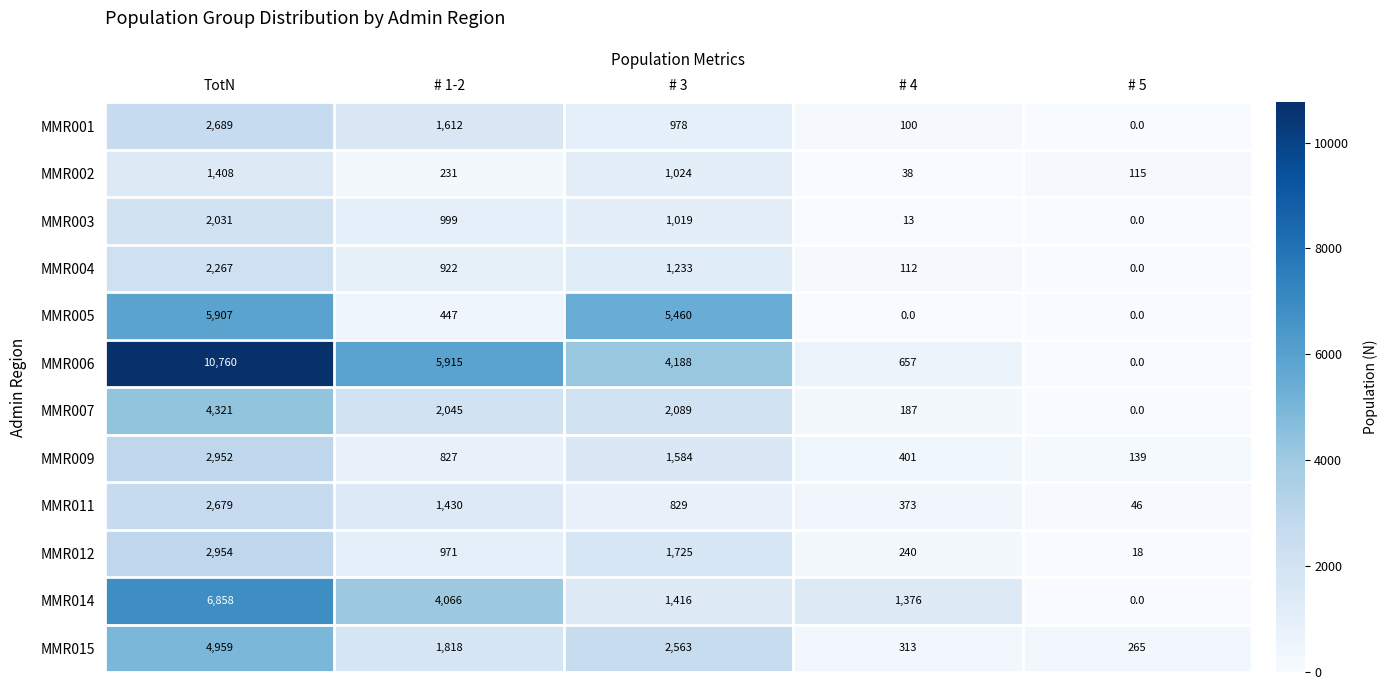

How many series are shown in this chart?

12